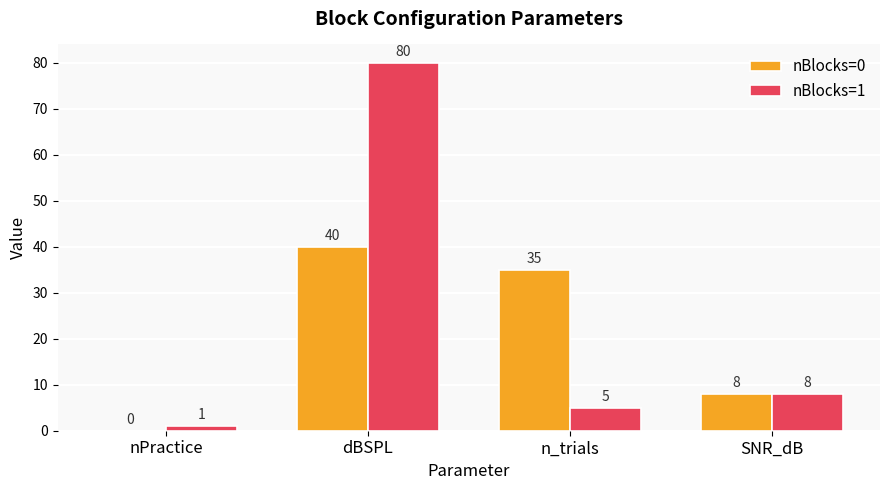

Count the number of categories in the chart.

4